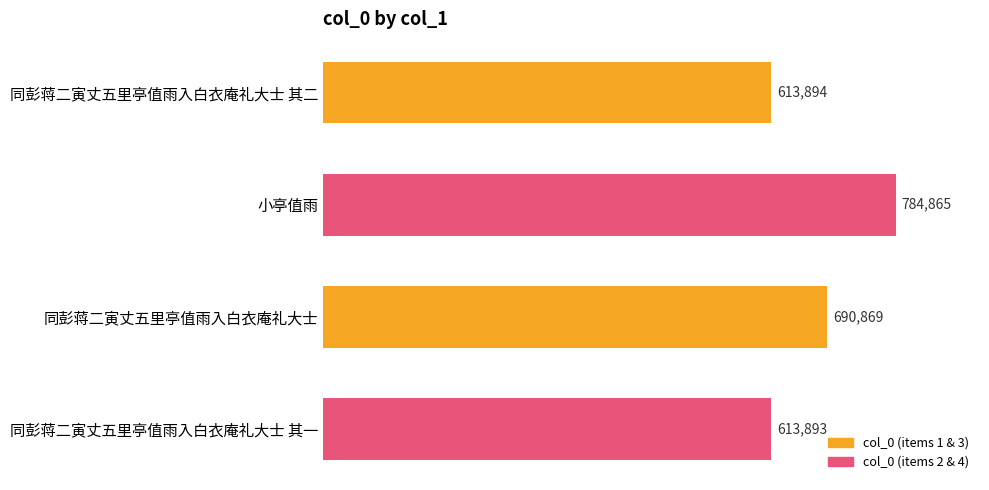

Where is the data nearest to the value 699379?

同彭蒋二寅丈五里亭值雨入白衣庵礼大士